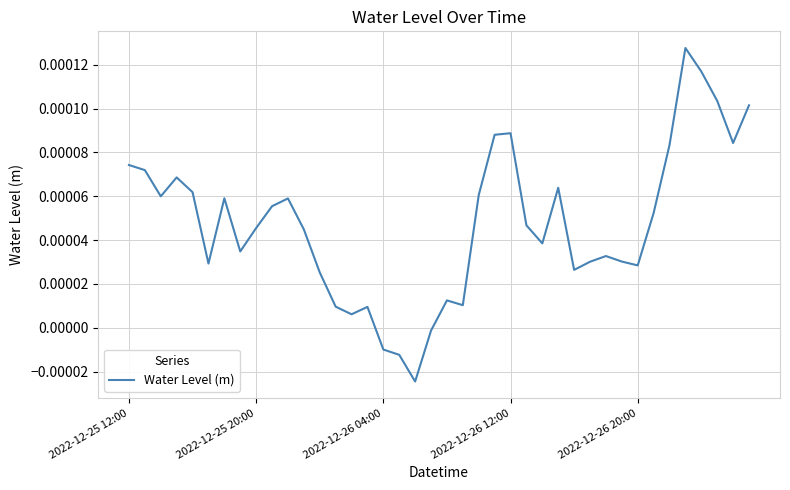

How many interior local peaks (higher than both neighbors) does the data have?

9